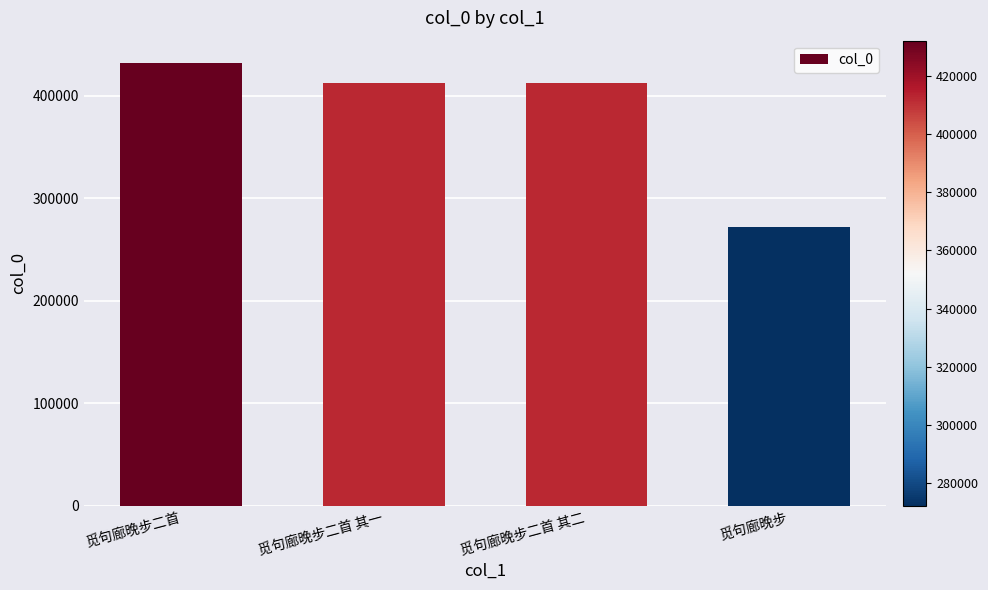

What is the value of the 3rd bar from the left?

412340